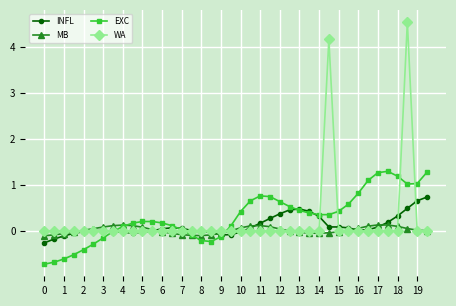

List the series in order of their peak value, lowest first.

MB, INFL, EXC, WA